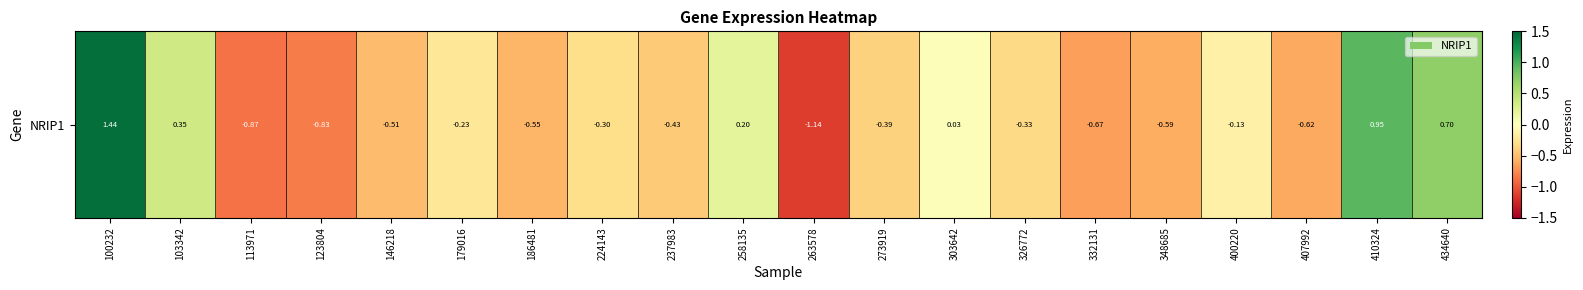

Reading left to right, transcribe all the data shown in this chart.

100232=1.4	103342=0.4	113971=-0.9	123804=-0.8	146218=-0.5	179016=-0.2	186481=-0.5	224143=-0.3	237983=-0.4	258135=0.2	263578=-1.1	273919=-0.4	303642=0.0	326772=-0.3	332131=-0.7	348685=-0.6	400220=-0.1	407992=-0.6	410324=0.9	434640=0.7